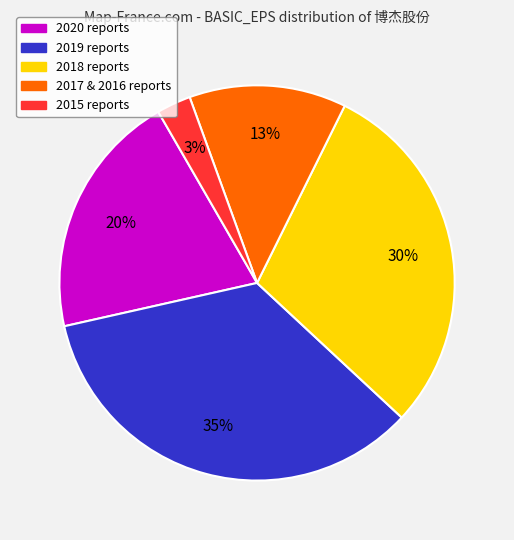

Is there any slice that represents more than half of the pie?

No